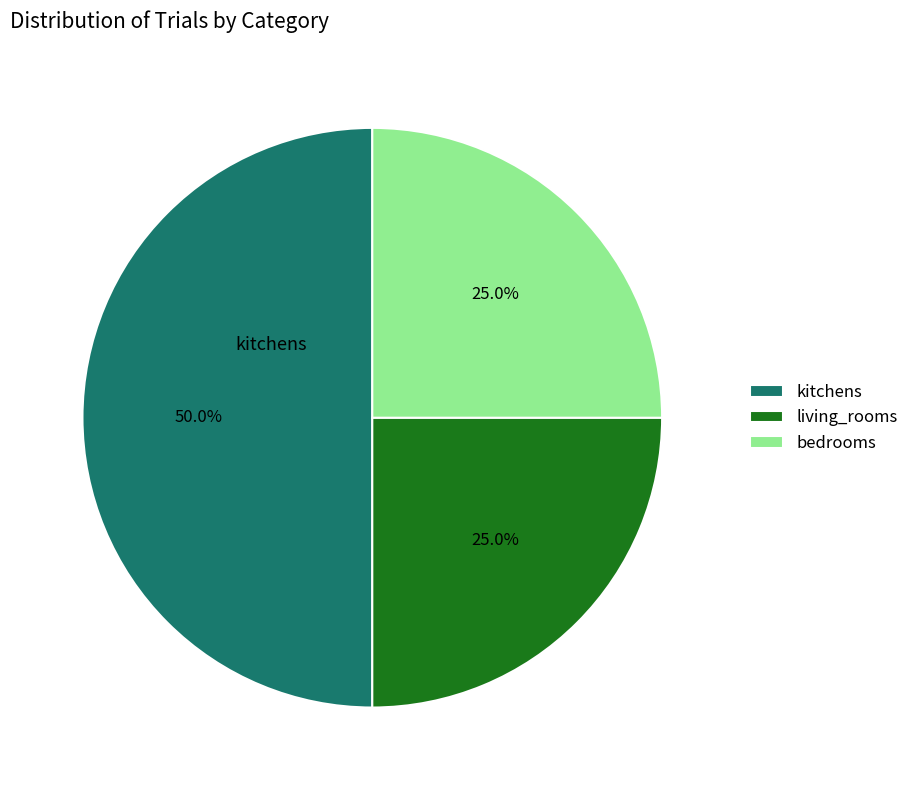

Combined, what portion of the pie is living_rooms and bedrooms?

50.0%